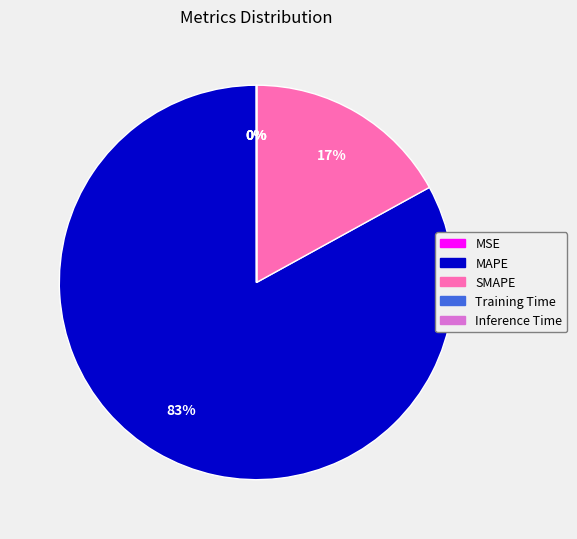

Which slice is the largest?

MAPE